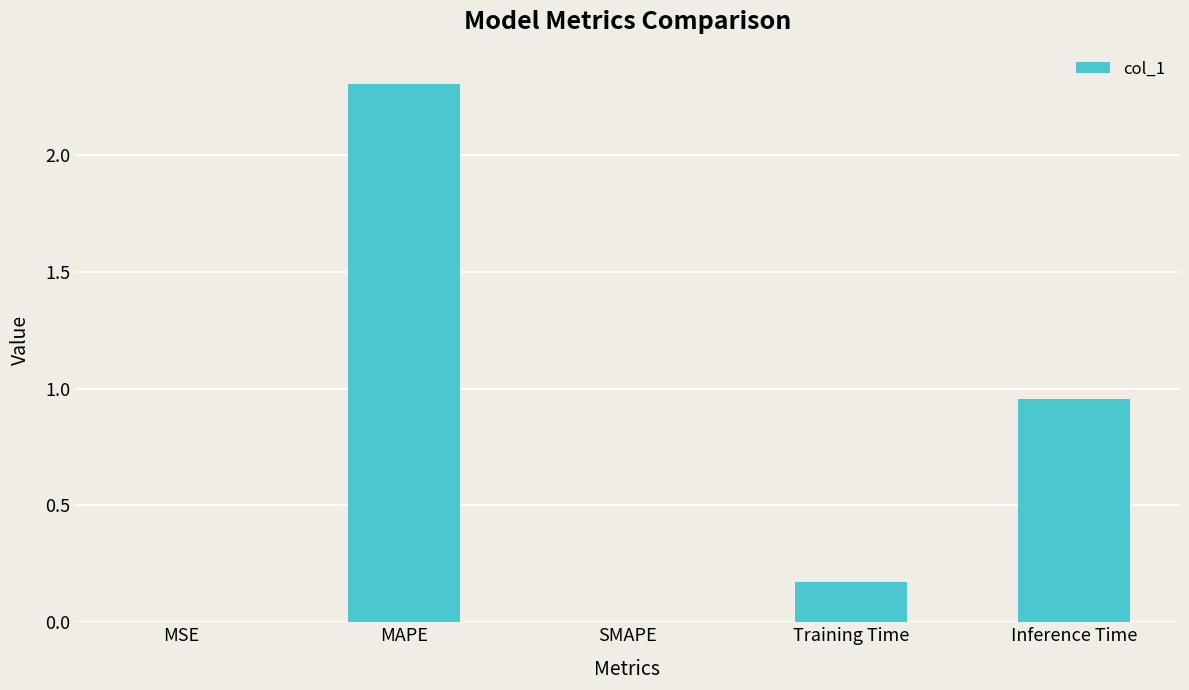

Which category has the highest value across all series?

MAPE